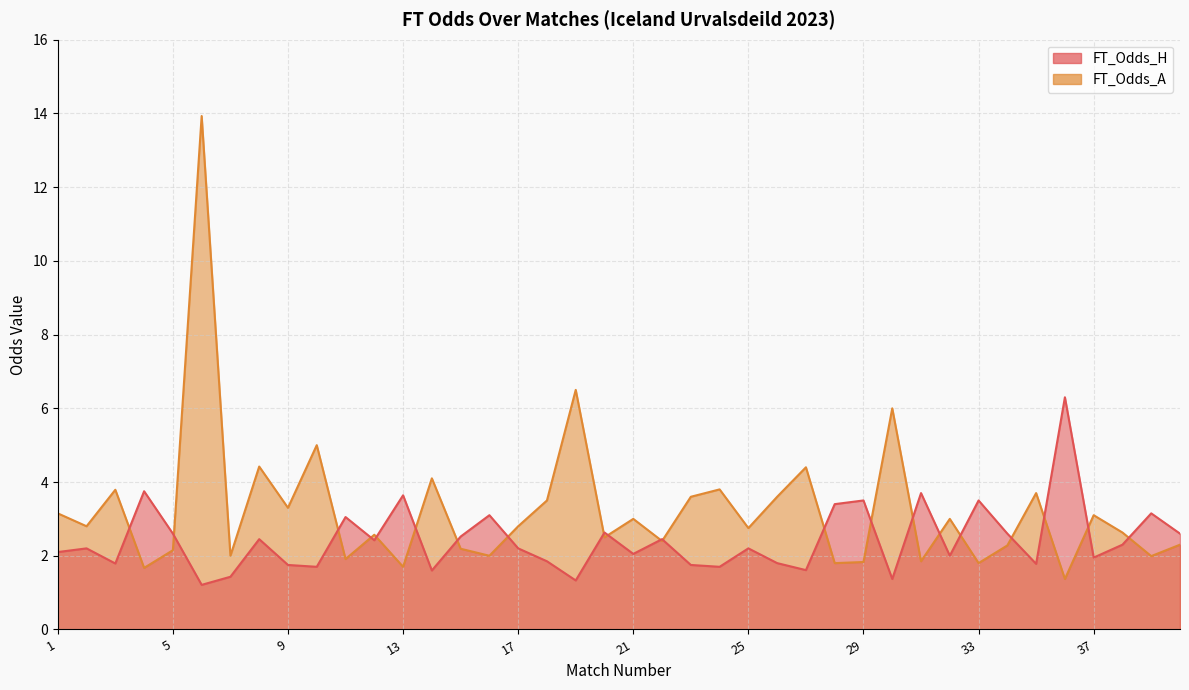

At how many categories does at least one series exceed 4?

8